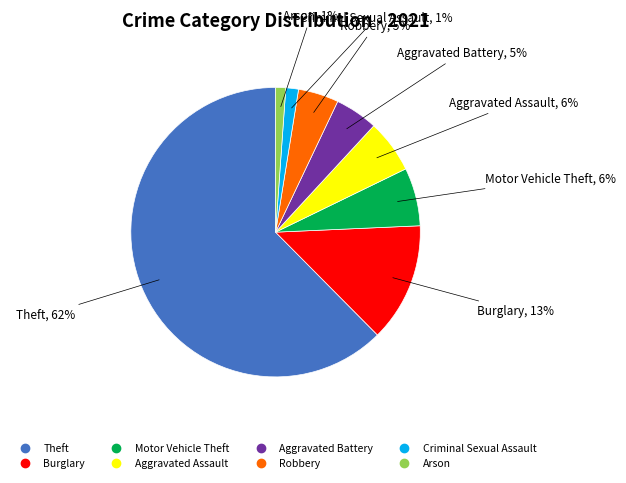

To the nearest percent, what is the combined percentage of Criminal Sexual Assault and Robbery?

6%